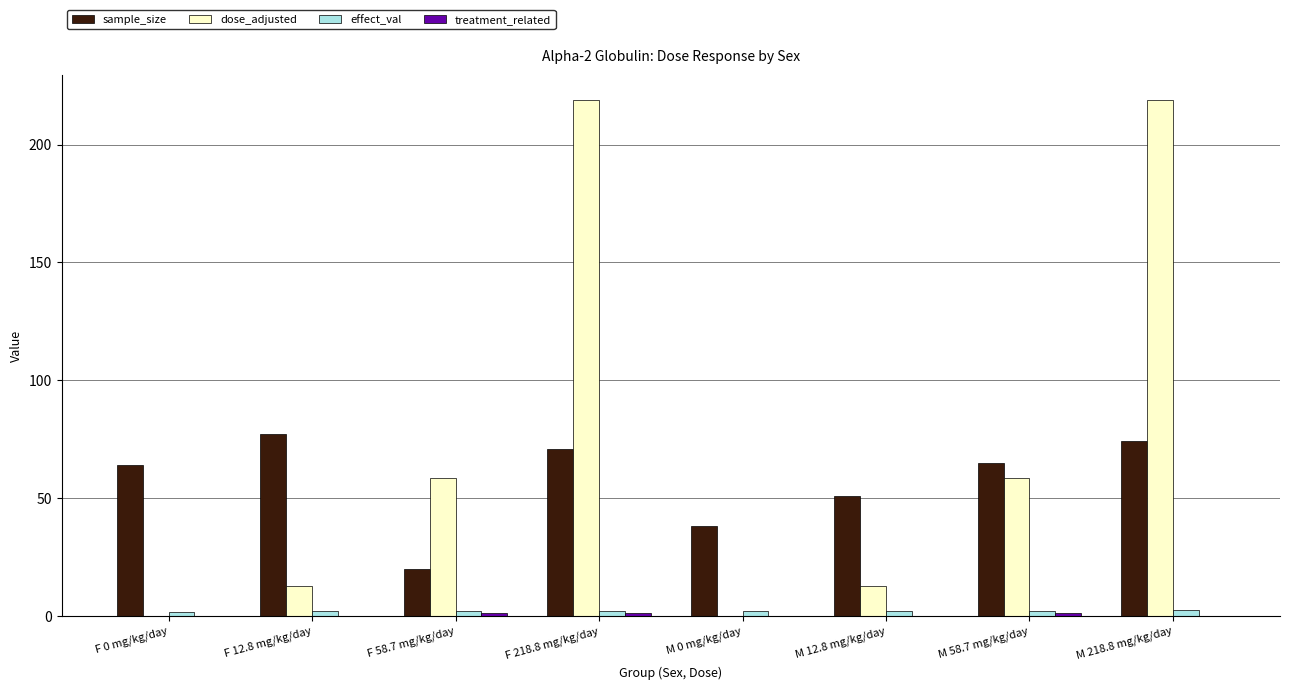

What is the maximum value for dose_adjusted?

218.8